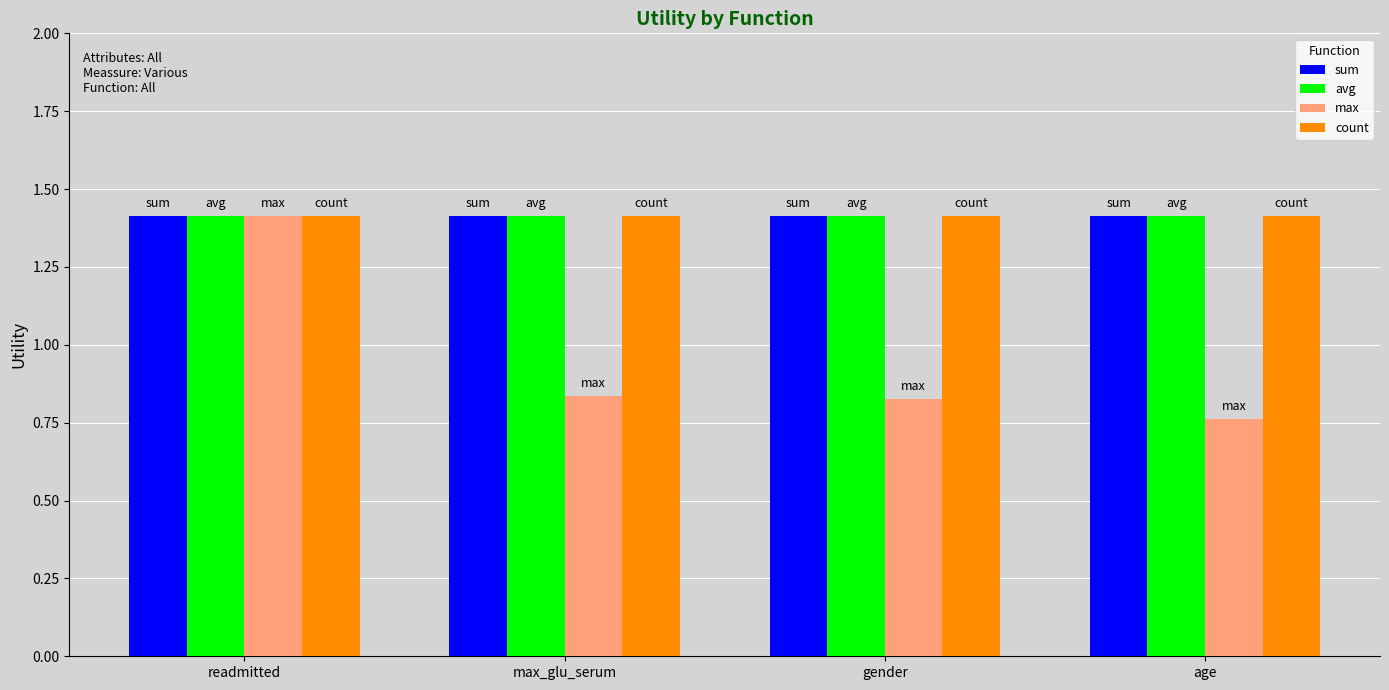

Which series has the widest spread of values?

max